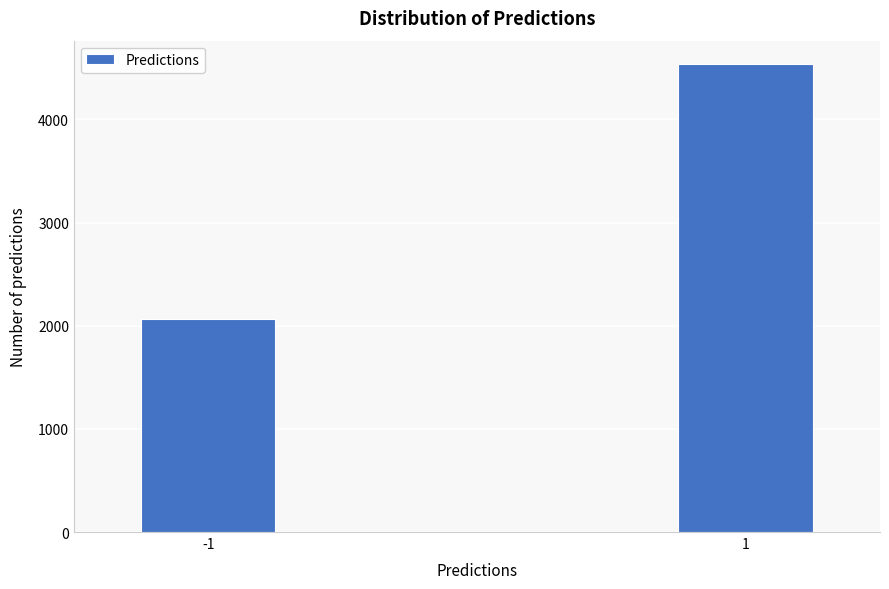

Reading left to right, transcribe all the data shown in this chart.

-1=2068	1=4536